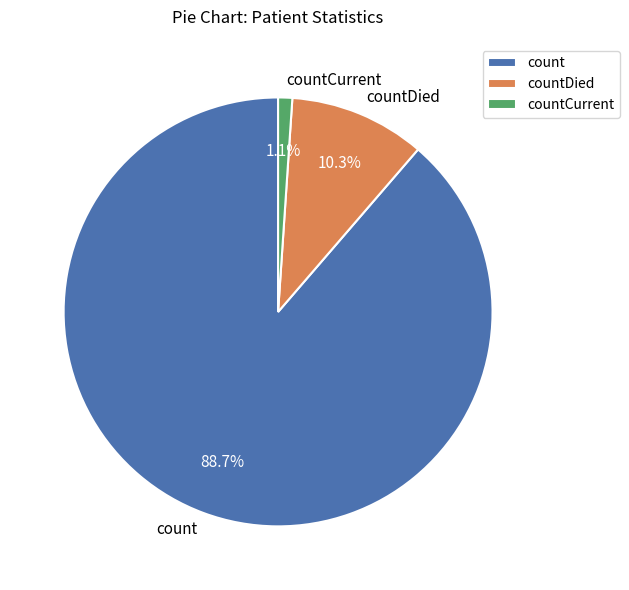

How many slices are in this pie chart?

3